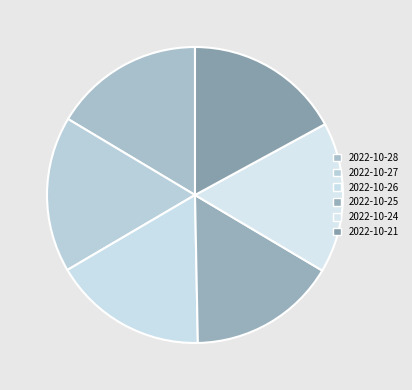

The 2022-10-27 slice represents 24% of the pie. True or false?

False